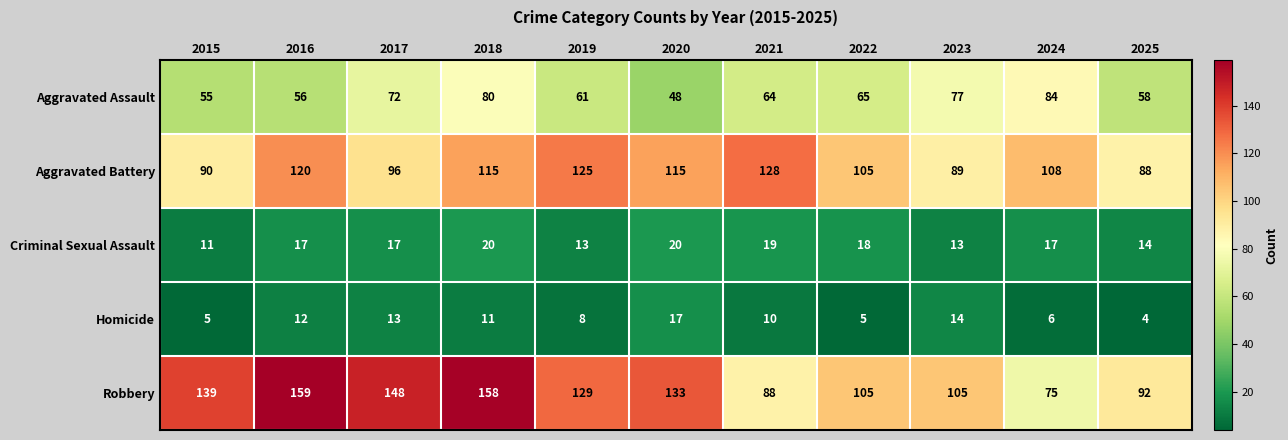

What is the total value across all series at 2019?

336